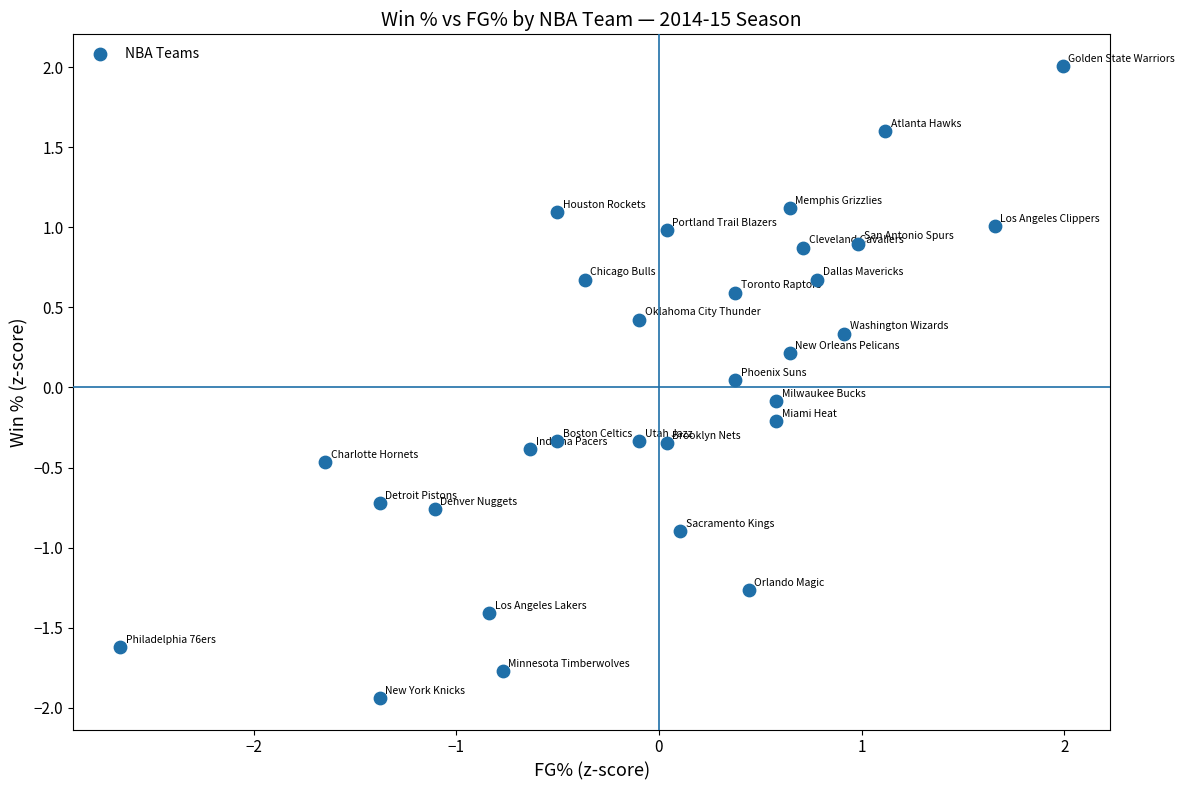

What is the range of X values (max minus min)?

4.6